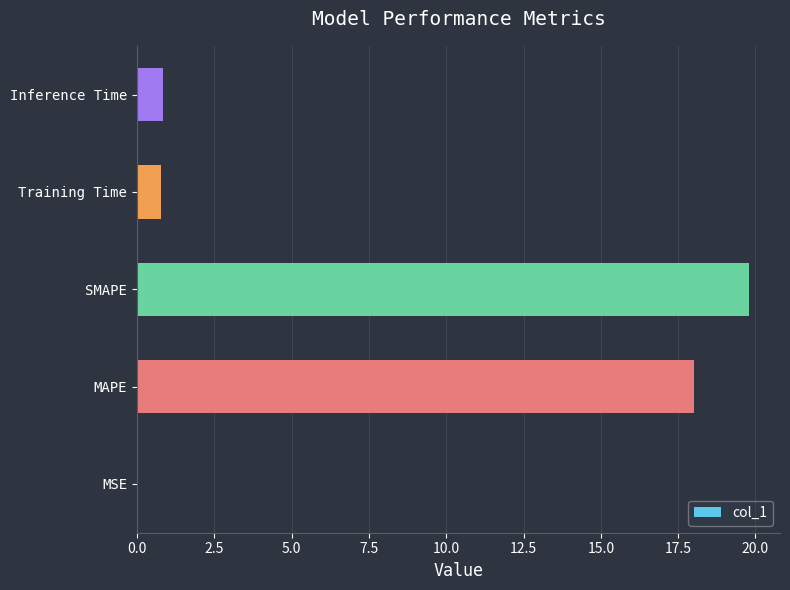

Is it true that the value at SMAPE is 35.0?

False